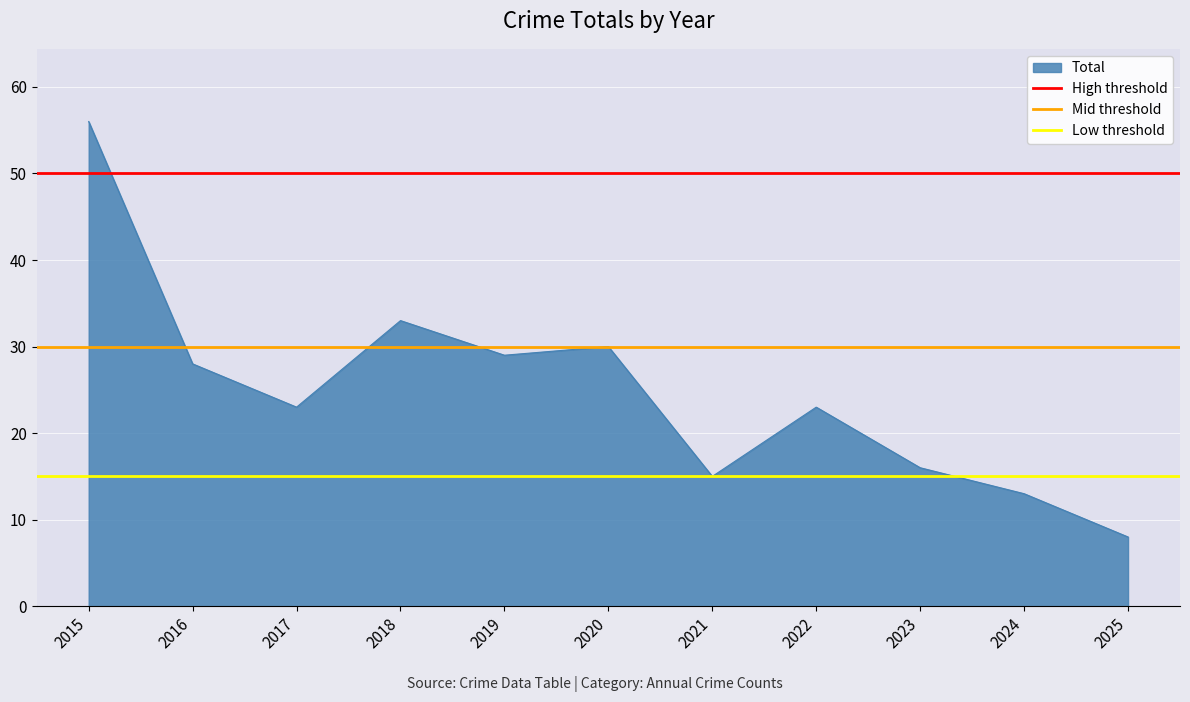

Which series has the largest total across all categories?

High threshold